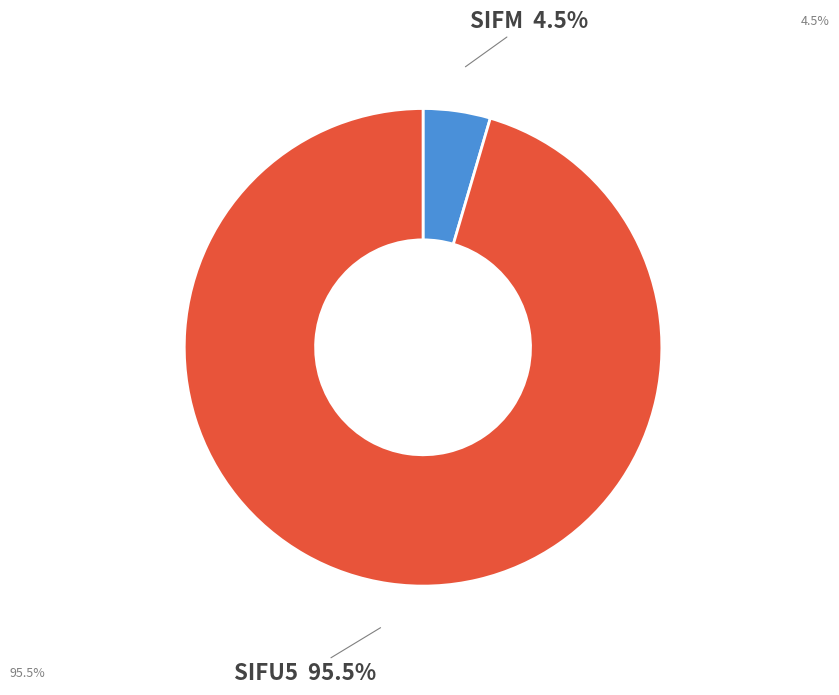

Does any single category account for the majority?

Yes